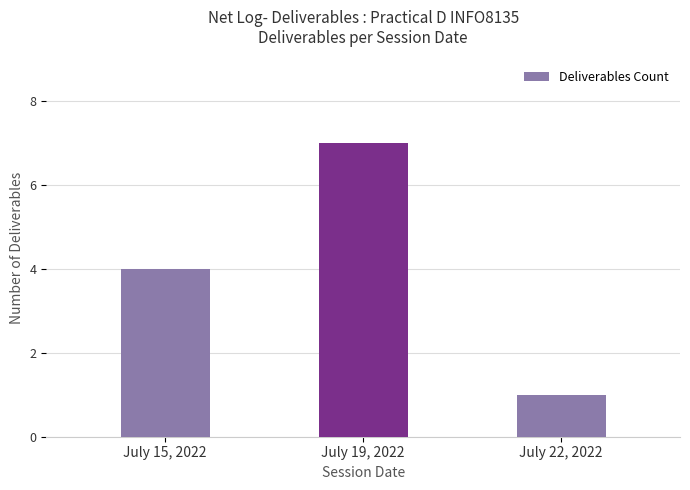

What is the change in value from July 15, 2022 to July 19, 2022?

+3